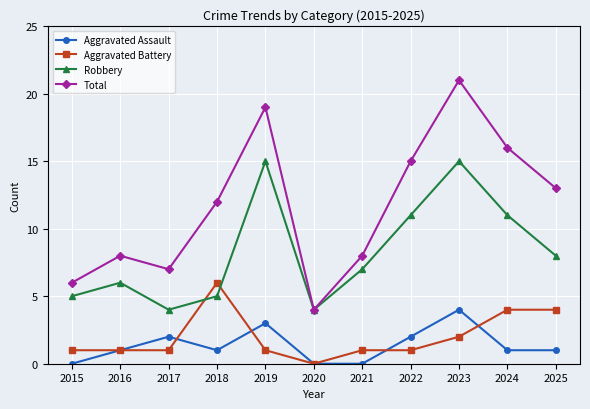

Reading left to right, transcribe all the data shown in this chart.

Aggravated Assault: 0	1	2	1	3	0	0	2	4	1	1
Aggravated Battery: 1	1	1	6	1	0	1	1	2	4	4
Robbery: 5	6	4	5	15	4	7	11	15	11	8
Total: 6	8	7	12	19	4	8	15	21	16	13